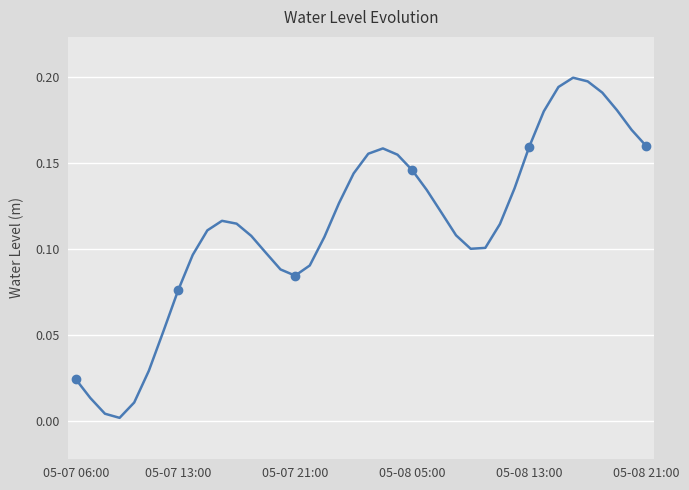

What is the difference between the maximum and minimum values?

0.2